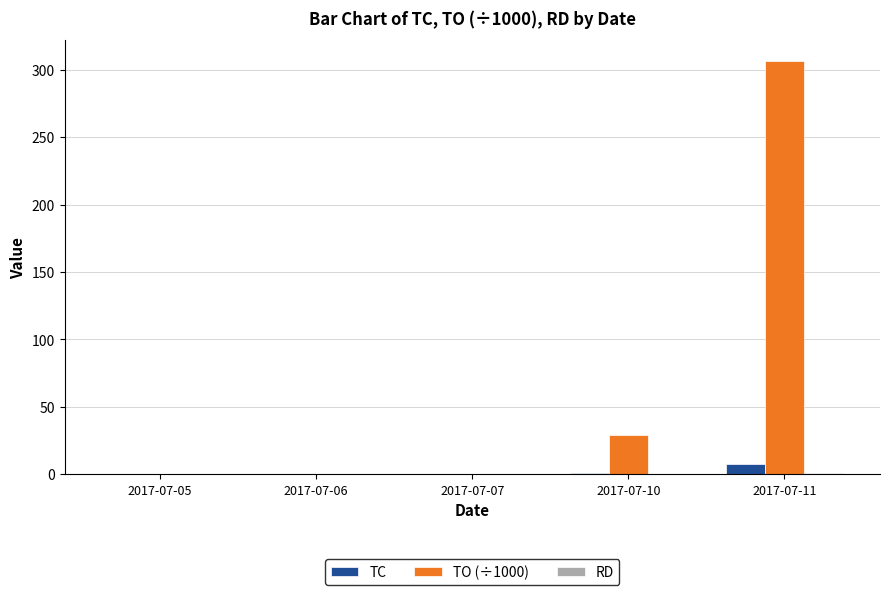

True or false: TO (÷1000) has a value of 42.2 at 2017-07-10.

False